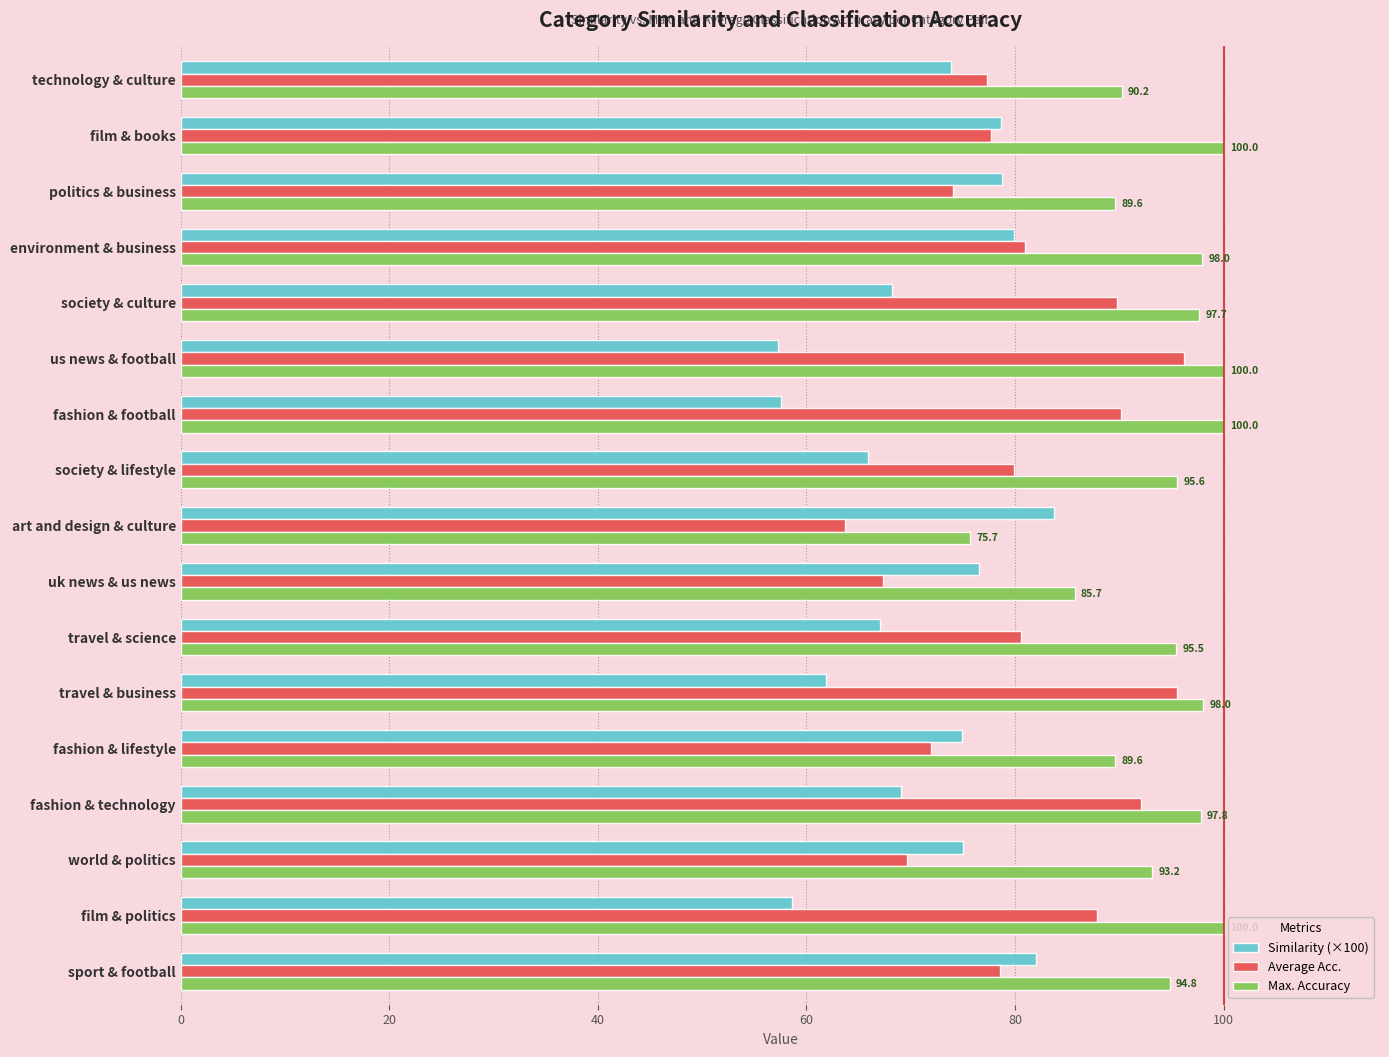

True or false: Average Acc. has a value of 80.9 at environment & business.

True